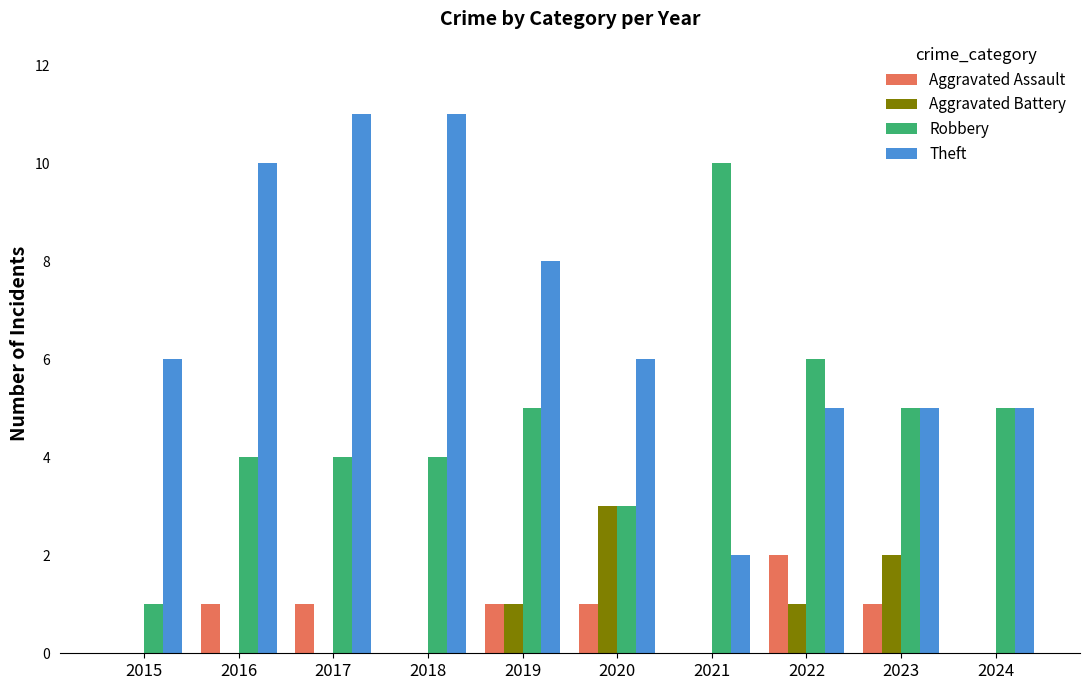

Which series changed the most between 2017 and 2022?

Theft